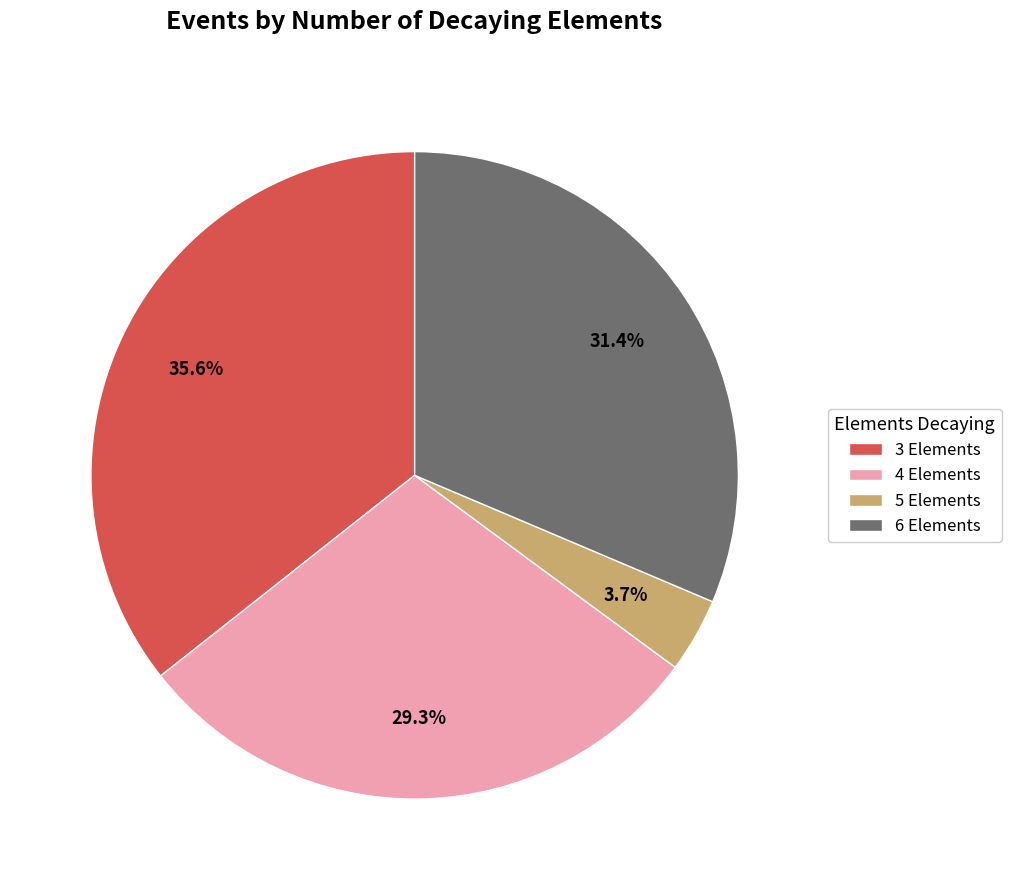

Combined, do 4 Elements and 6 Elements account for over 50%?

Yes